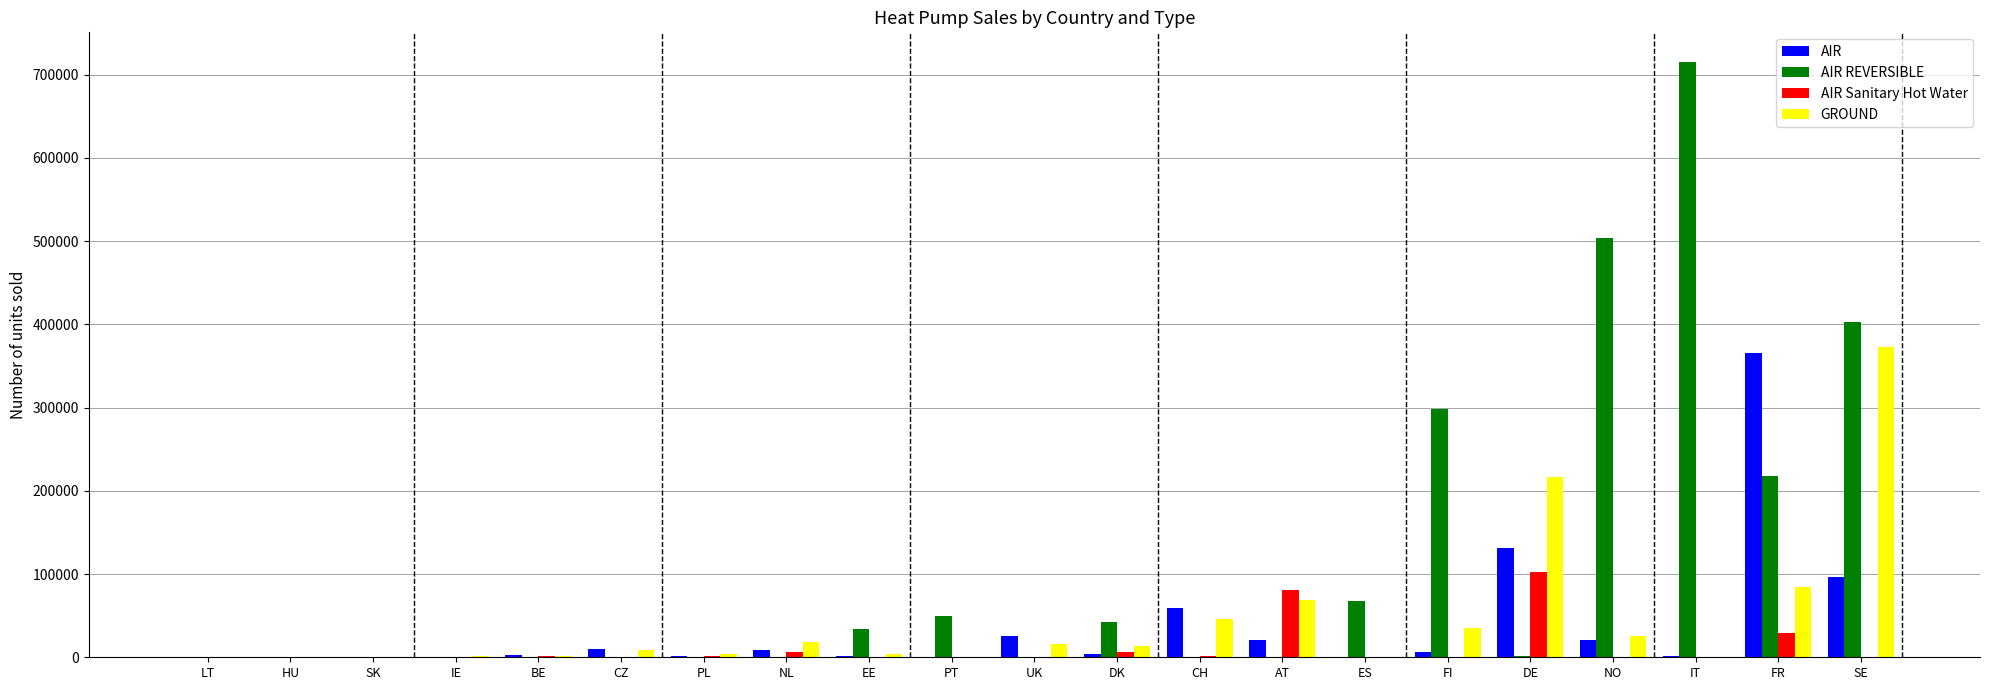

What is the difference between the AIR values at CH and BE?

56700.0